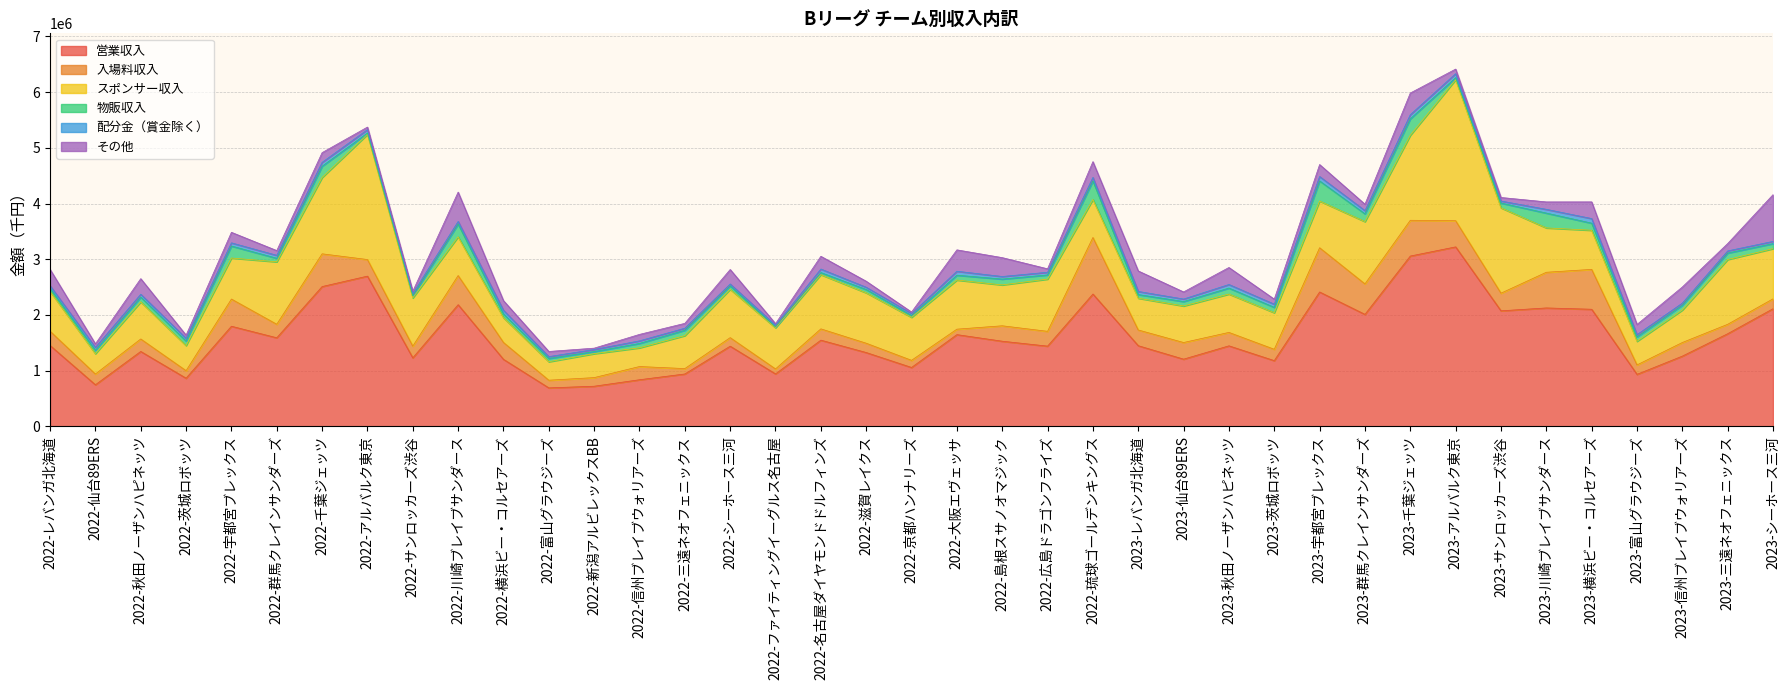

Reading left to right, extract all data points from this chart.

営業収入: 1452673	747196	1345201	865104	1797891	1590581	2510004	2697269	1230704	2184335	1204061	691455	721244	837562	941292	1439819	942574	1548159	1325984	1057962	1647120	1529166	1440964	2375978	1448676	1207031	1446252	1180428	2412799	2010670	3057589	3222294	2074720	2126219	2102685	934419	1261656	1663534	2112228
入場料収入: 256430	192973	224220	135142	488023	242925	587660	297719	209826	523435	303024	137865	154638	237105	96389	153636	88996	202653	167012	128096	98145	276778	265513	1014661	282016	298558	240875	203911	793882	547115	642040	469933	316587	640314	715659	169120	244247	169094	177384
スポンサー収入: 716053	365282	666100	450787	736365	1120991	1369978	2246315	865200	696098	443844	331619	429548	335997	591875	867619	739163	973194	904876	772247	881662	733585	937594	682353	570415	656038	688623	656490	838492	1118205	1526022	2530177	1531916	796445	702344	424131	583176	1162976	901003
物販収入: 52795	60291	84980	81567	215273	63361	202062	24745	39762	227760	68217	58499	37761	78648	96826	60150	15283	36900	58930	30735	87030	104738	74798	332929	65040	79549	107027	95974	360905	139618	295042	37267	85836	265603	127391	79080	86656	115803	90485
配分金（賞金除く）: 48499	53312	51740	49700	56930	52955	69677	60718	38903	47505	65052	33271	36732	46483	36400	35411	31955	63747	40880	35771	71087	46509	47815	62623	56314	44960	64320	57312	79308	57428	74080	71236	36084	67635	82418	39588	37594	38736	39708
その他: 292561	63098	279721	55833	189472	85458	174463	45885	41430	526355	173187	92650	24706	115848	87062	259909	26448	228893	108276	28237	383837	338865	62161	283412	367928	127926	305313	90262	214994	115201	388974	82701	63907	133389	299591	183837	289306	131992	838399